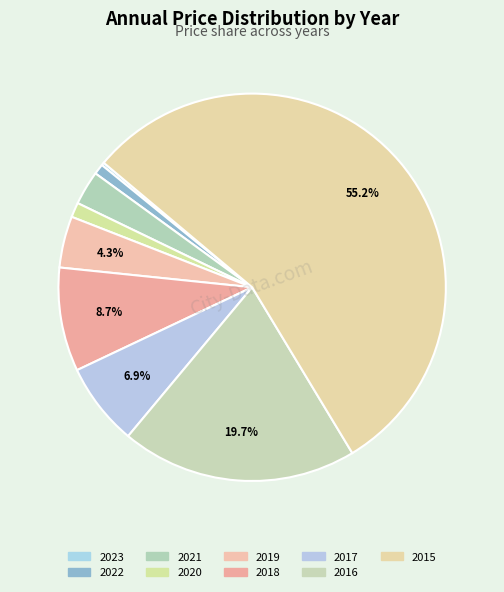

What percentage do 2018 and 2020 together represent?

9.9%